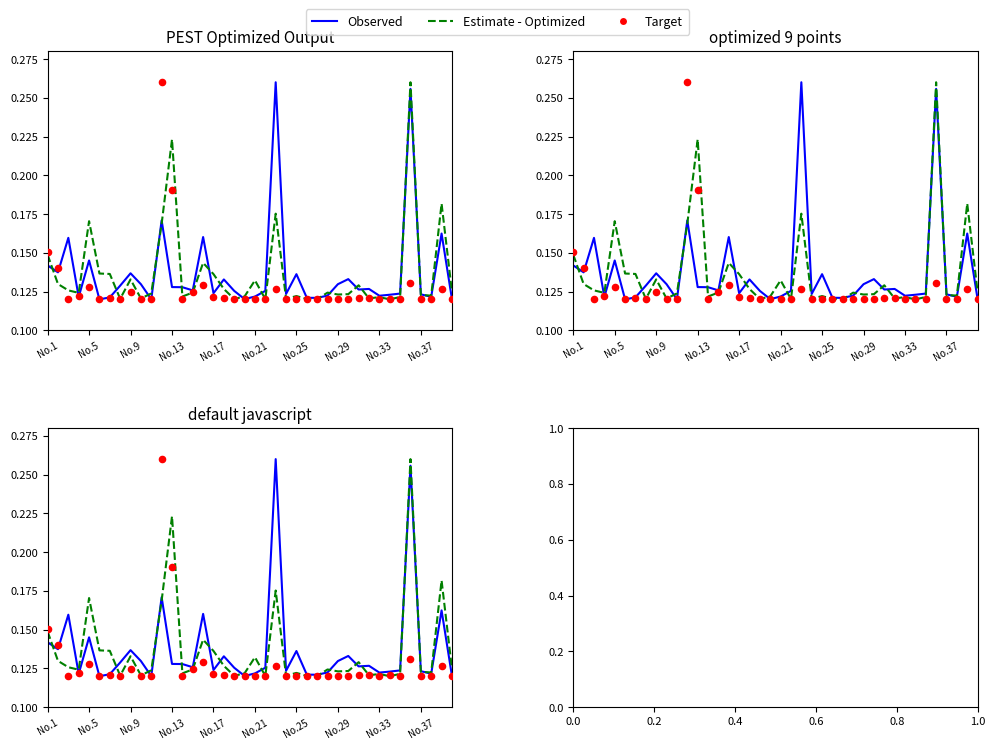

Is the value of Observed at 12 greater than the value of Target at No.21?

Yes